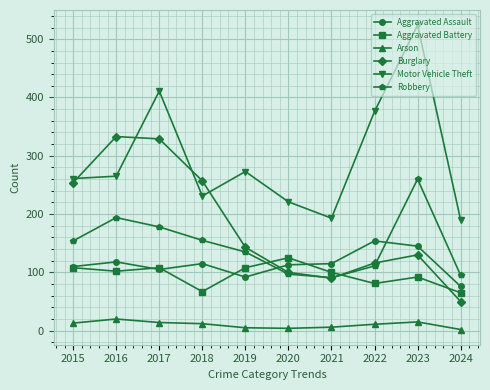

True or false: Aggravated Battery and Motor Vehicle Theft intersect in this chart.

False